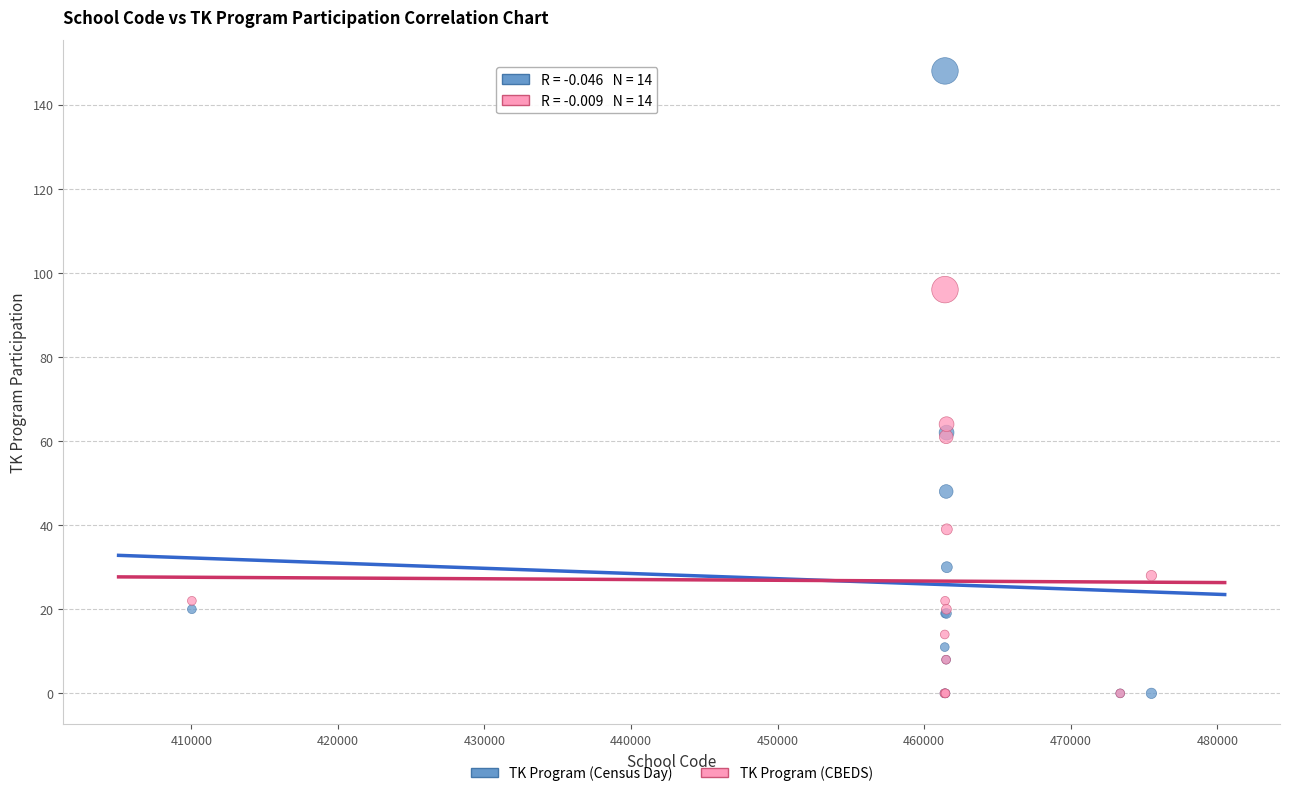

Across all series, what Y value is closest to 74?

64